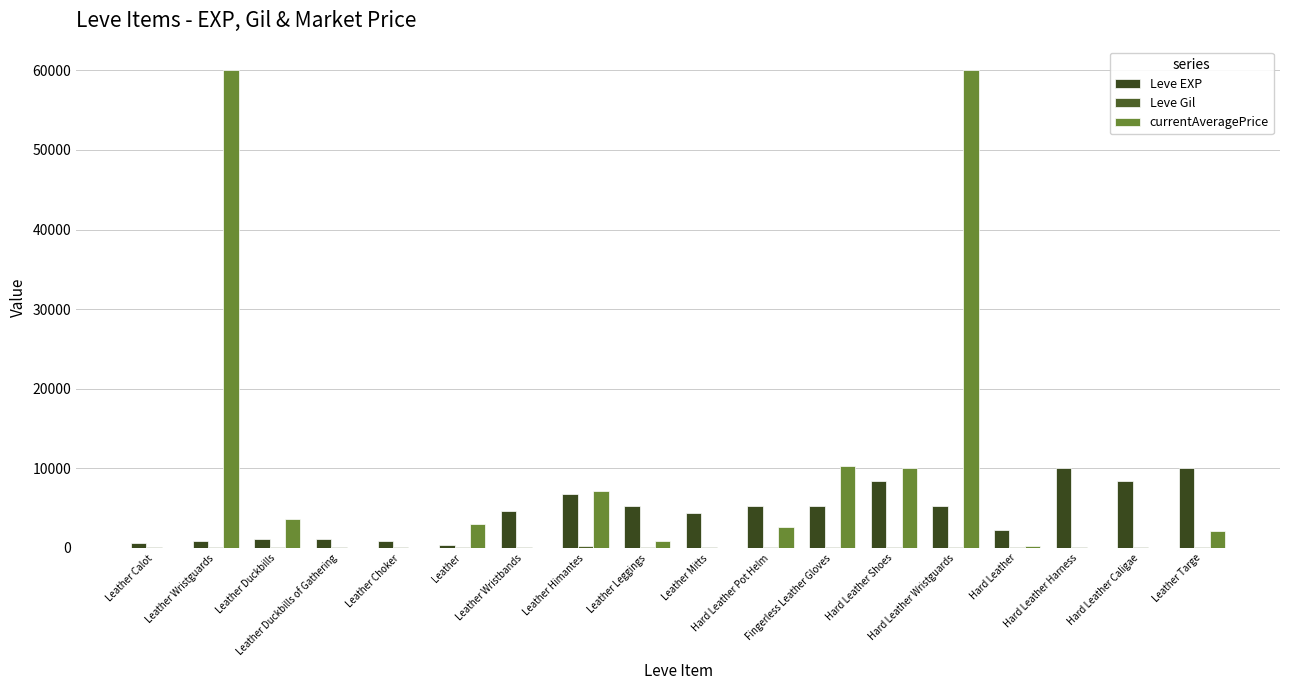

What is the total value across all series at Hard Leather Shoes?

18602